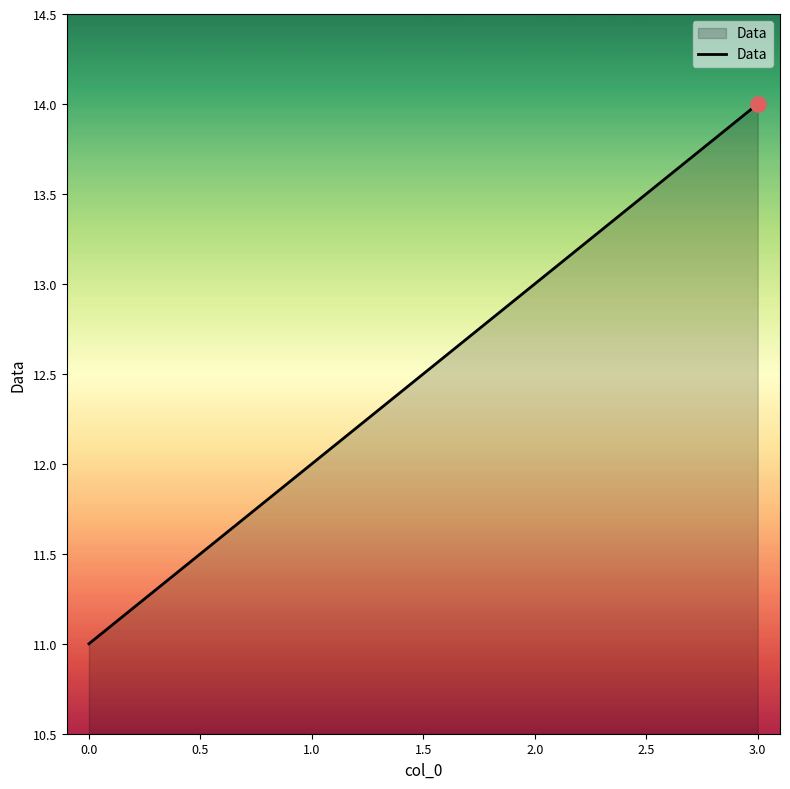

Between 1.0 and 3.0, which is larger?

3.0